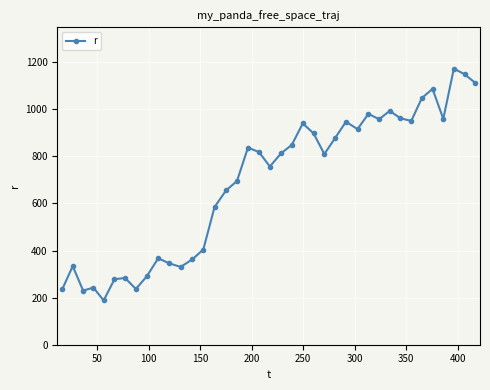

How many values are below 812?

19